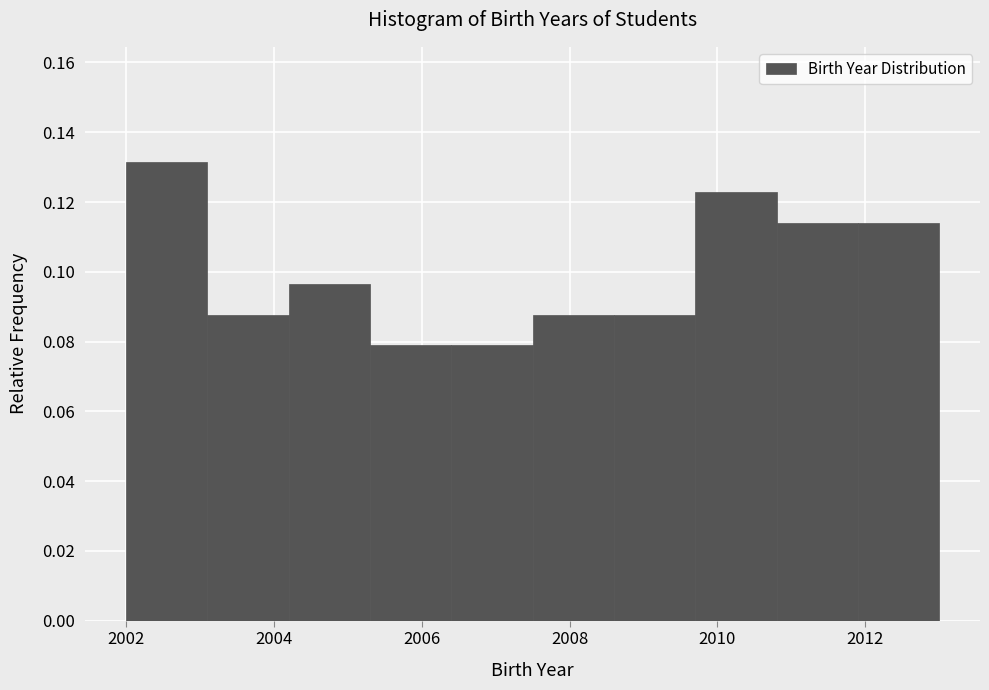

Reading left to right, transcribe this chart: for each bar, give the range it covers on the x-axis and its height. Neither the bar edges nor the heights are printed on the chart, so give them approximately, as read against the axes.

2002.0 to 2003.1: 0.132
2003.1 to 2004.2: 0.088
2004.2 to 2005.3: 0.096
2005.3 to 2006.4: 0.078
2006.4 to 2007.5: 0.078
2007.5 to 2008.6: 0.088
2008.6 to 2009.7: 0.088
2009.7 to 2010.8: 0.122
2010.8 to 2011.9: 0.114
2011.9 to 2013.0: 0.114